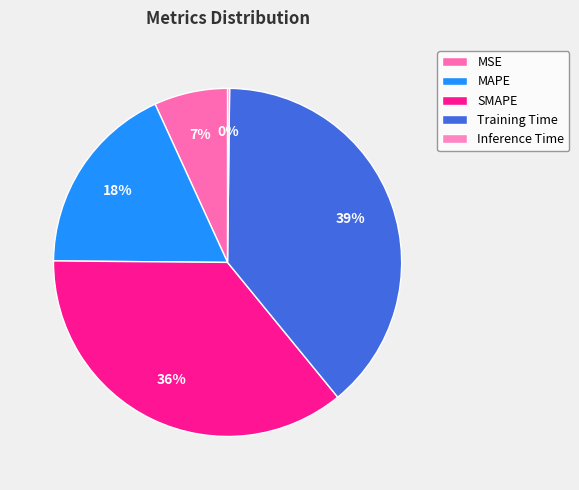

What percentage is the MSE slice, to the nearest percent?

7%